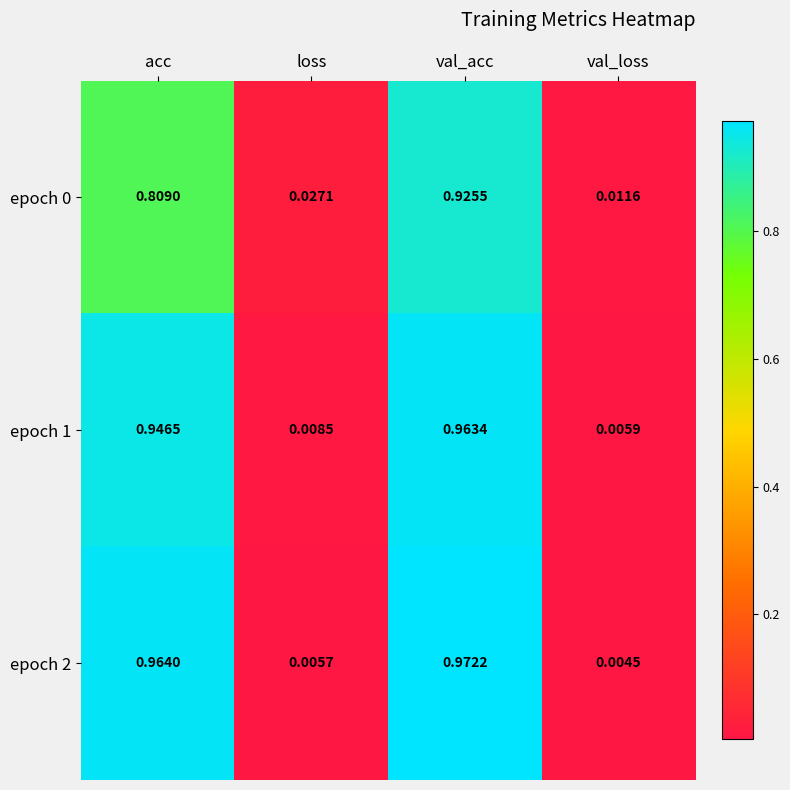

At which label is epoch 1 closest to 0?

val_loss